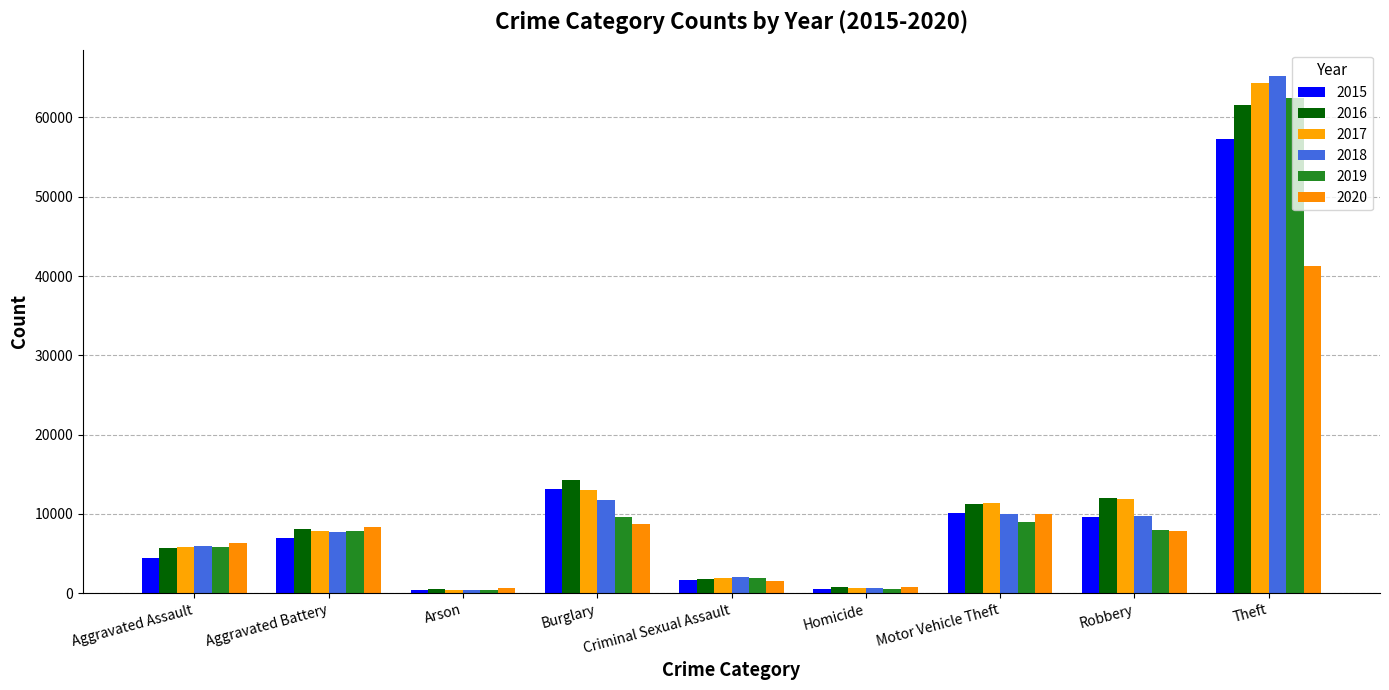

At which category is the sum across all series the highest?

Theft